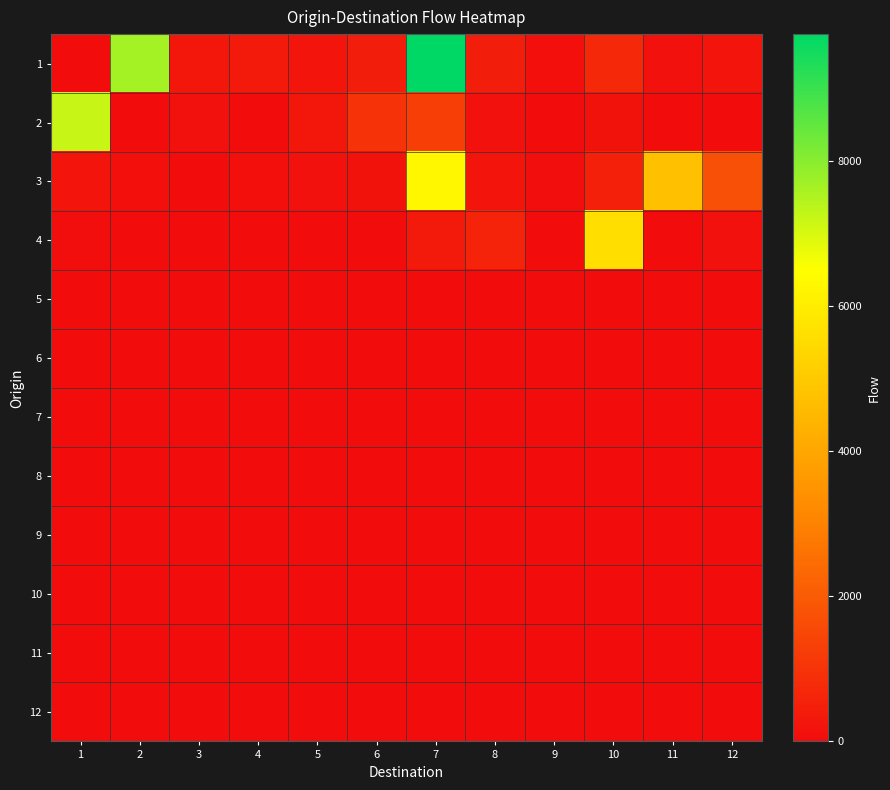

How many data points does each series have?

12